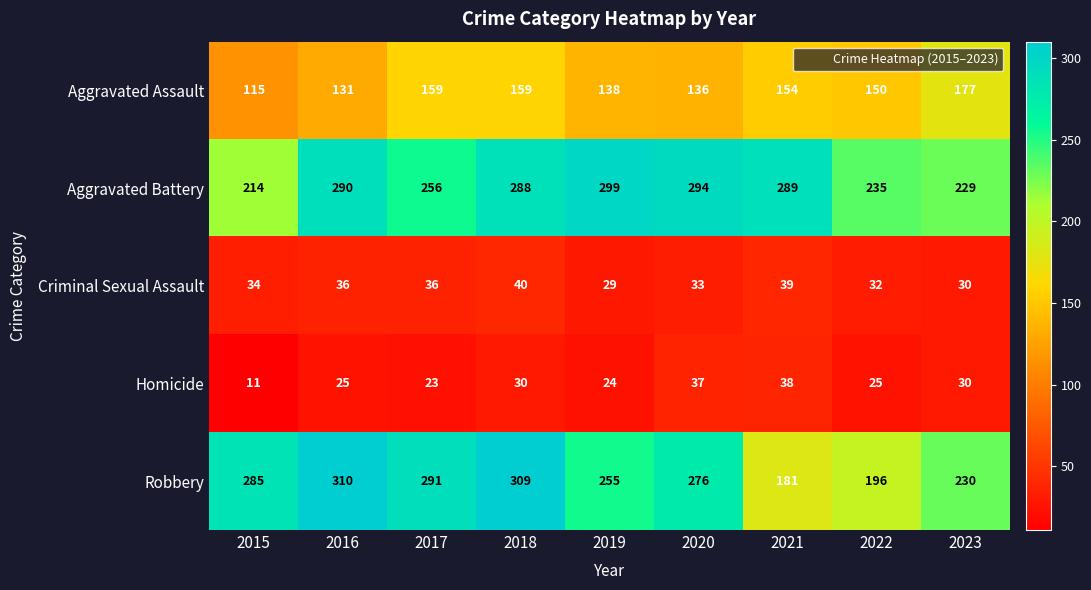

Rank the series by their maximum value, from lowest to highest.

Homicide, Criminal Sexual Assault, Aggravated Assault, Aggravated Battery, Robbery